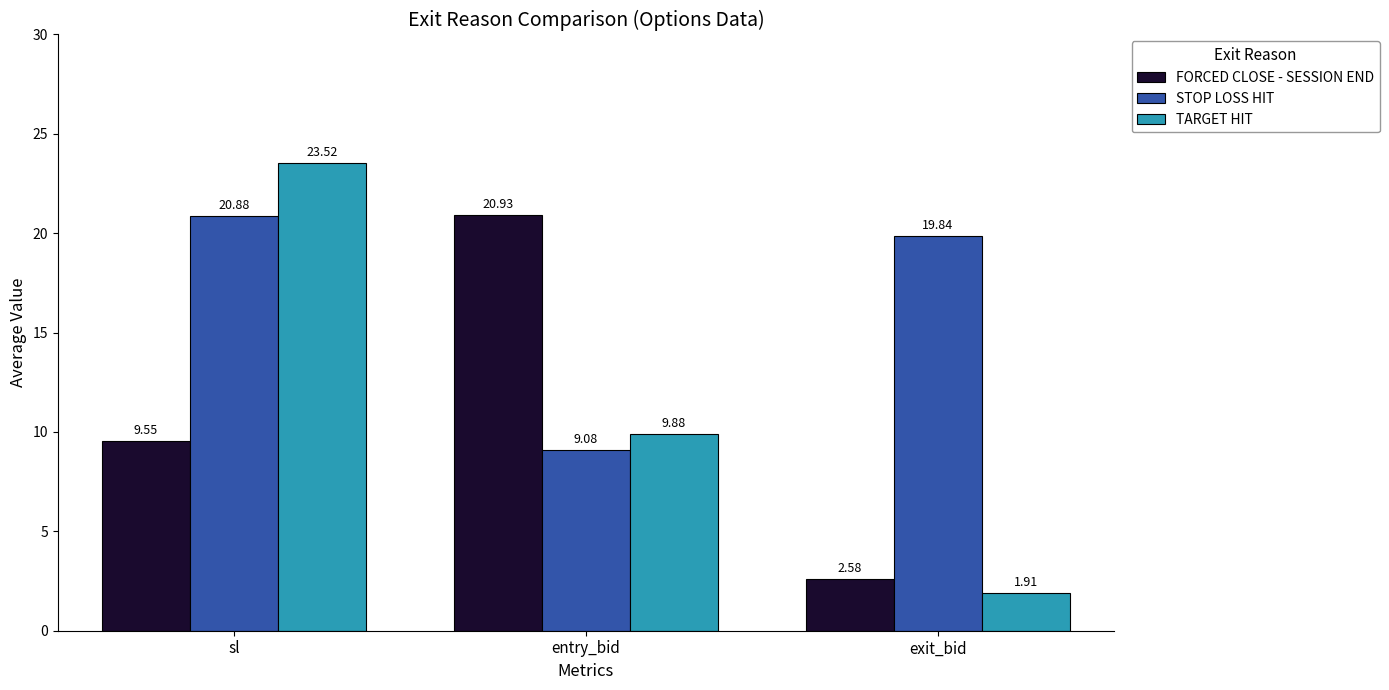

Is it true that STOP LOSS HIT equals 15.8 at entry_bid?

False